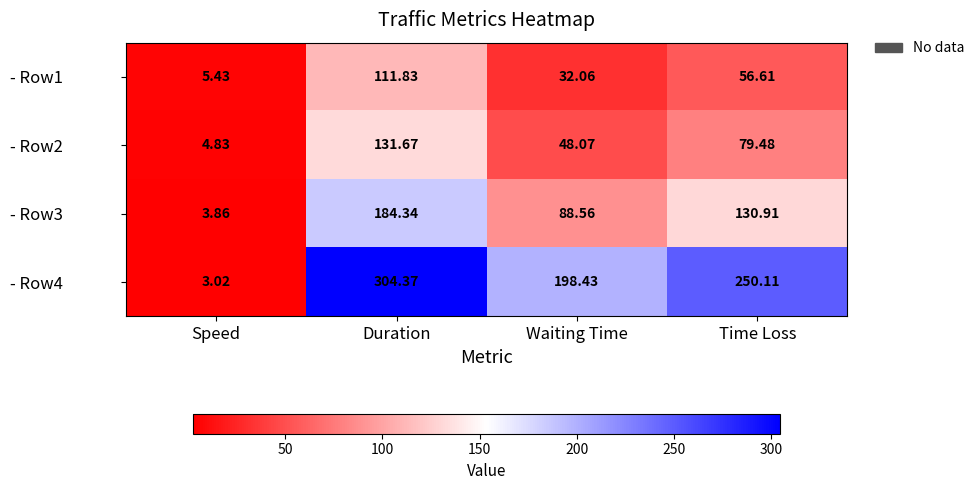

Where is - Row3 nearest to the value 94?

Waiting Time